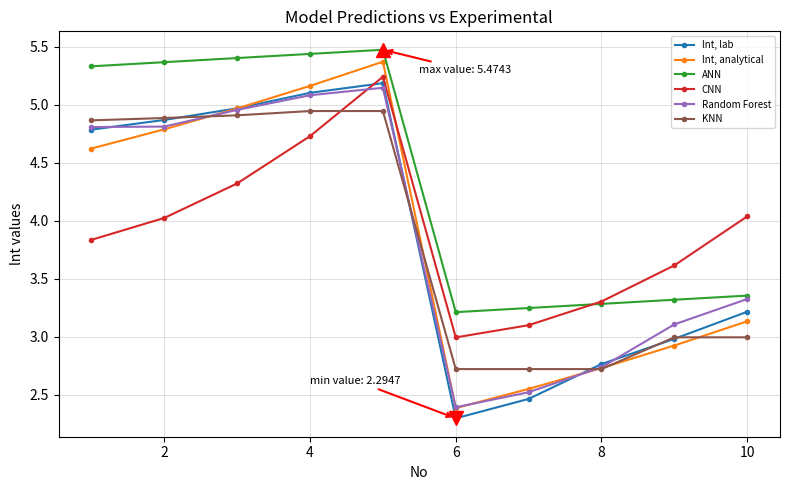

Which series has the largest range (max minus min)?

lnt, analytical